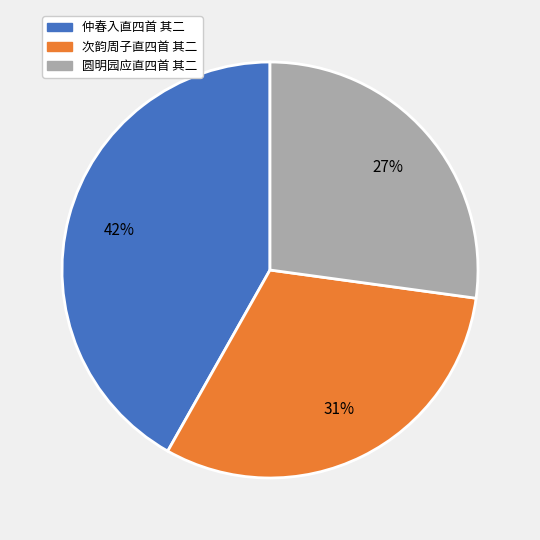

Count the number of slices in the pie.

3